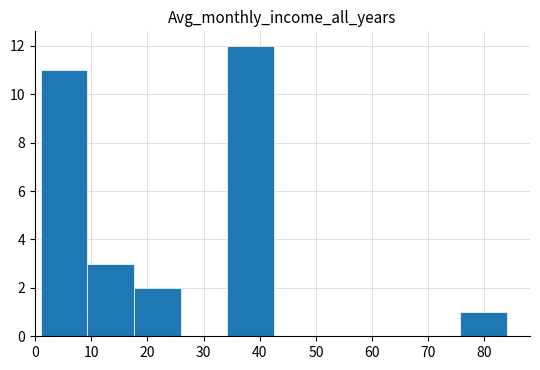

Reading left to right, list every bar in this chart as the range it spans on the x-axis followed by its height. Neither the bar edges nor the heights are printed on the chart, so give them approximately, as read against the axes.

1.0 to 9.3: 11
9.3 to 17.6: 3
17.6 to 25.9: 2
25.9 to 34.2: 0
34.2 to 42.5: 12
42.5 to 50.8: 0
50.8 to 59.1: 0
59.1 to 67.4: 0
67.4 to 75.7: 0
75.7 to 84.0: 1